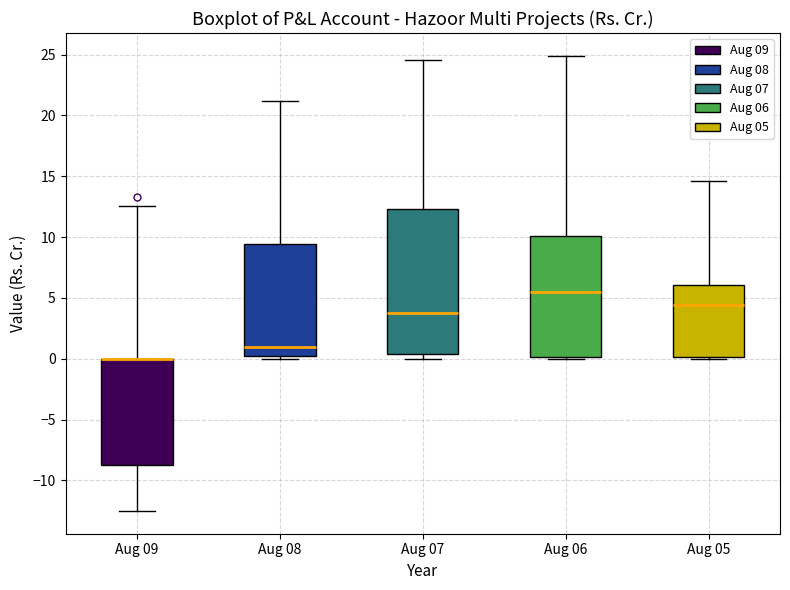

Where is the lower edge of the box for Aug 08 on the y-axis? The values are not printed on the chart, so give them approximately, as read against the axis.

0.0